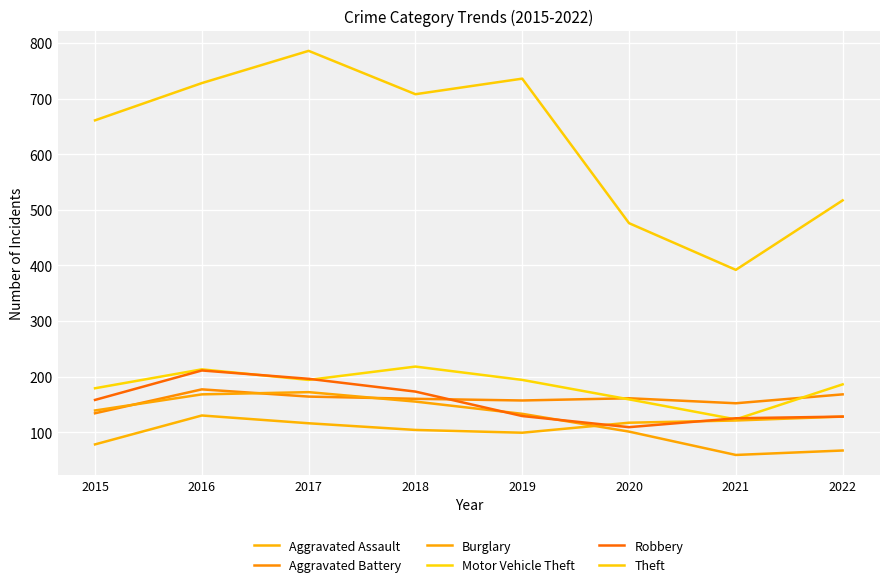

How many lines are shown in the chart?

6